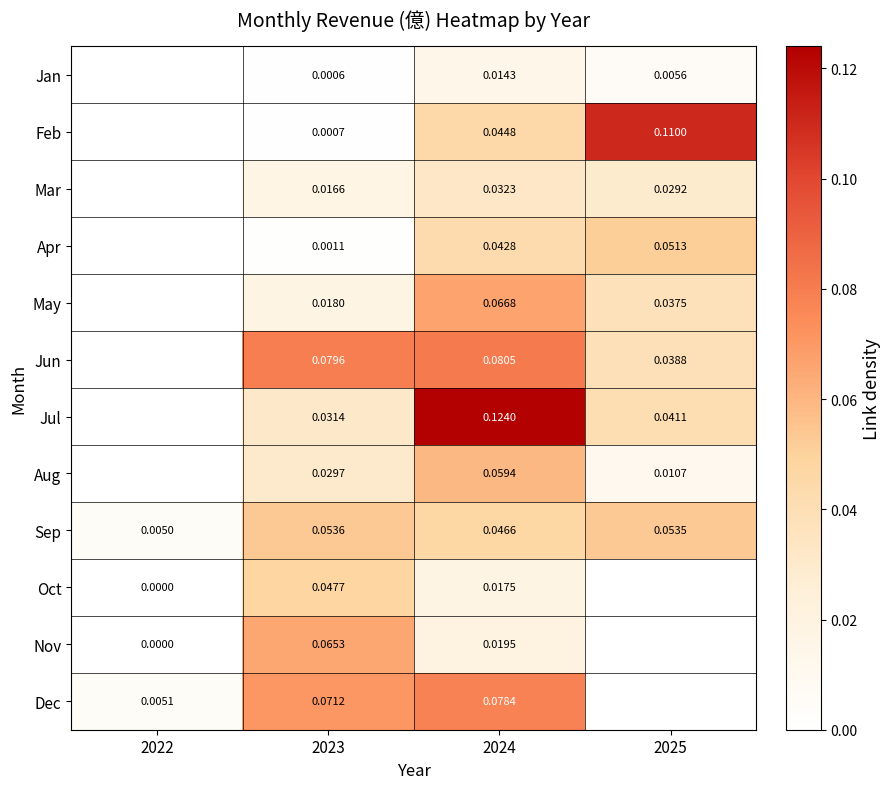

Is the value of Nov at 2024 greater than the value of Jan at 2024?

Yes